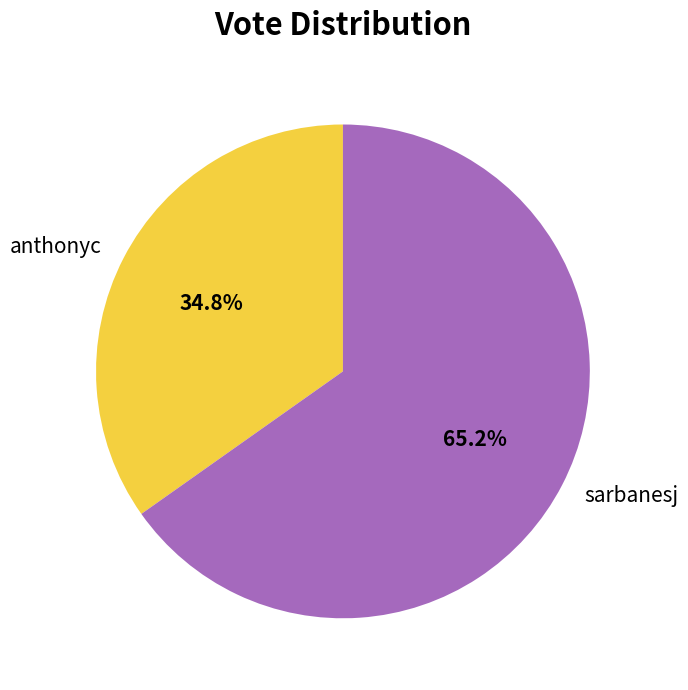

To the nearest percent, what portion does sarbanesj represent?

65%